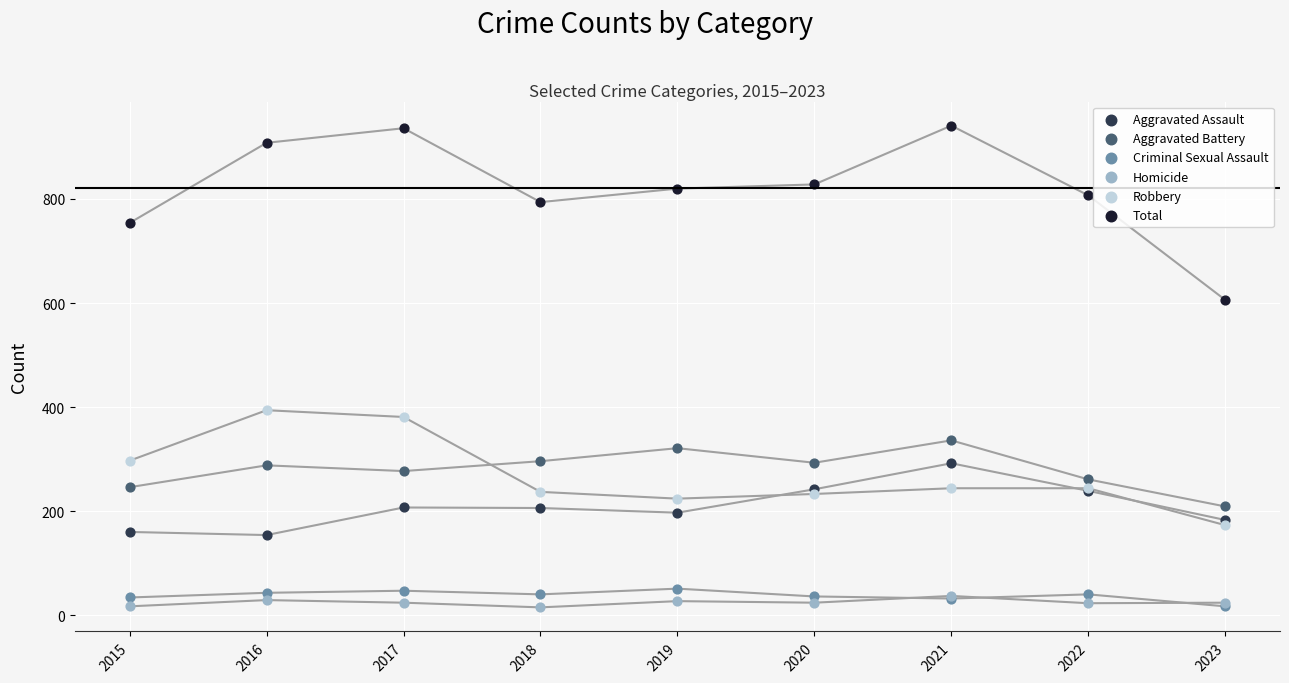

Across all series, what Y value is closest to 478?

394